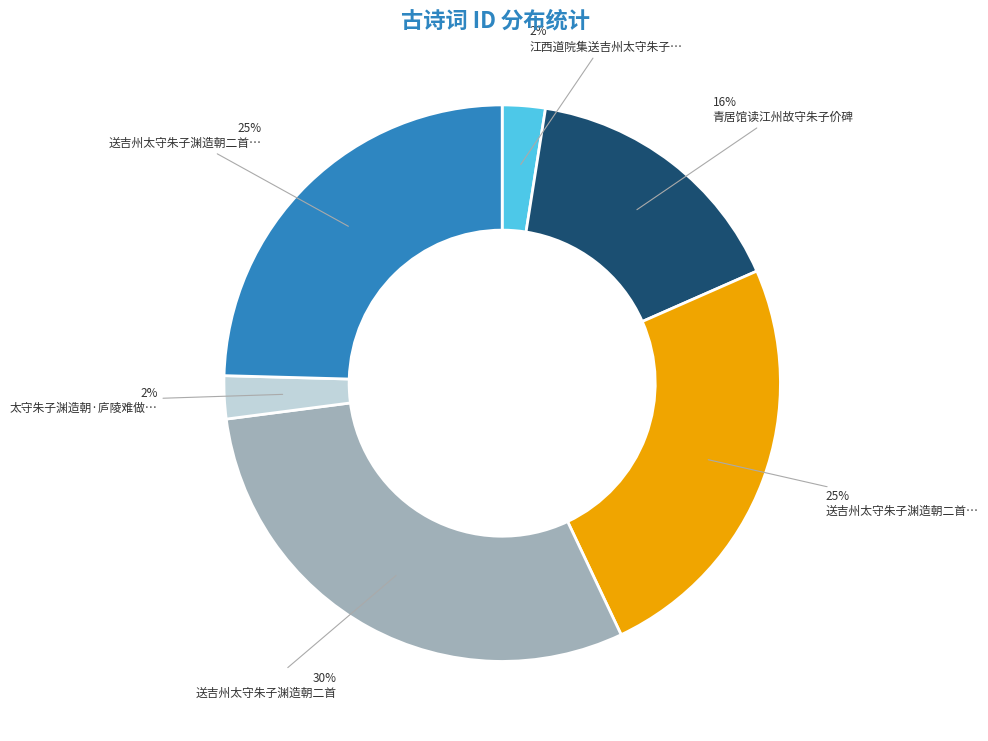

Count the number of slices in the pie.

6